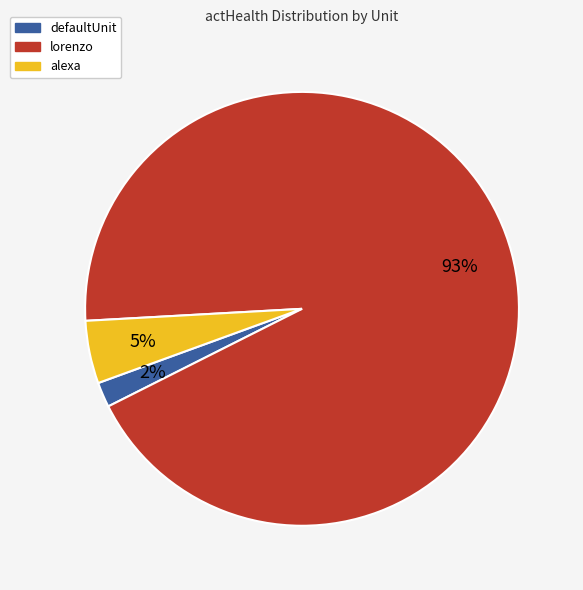

Count the number of slices in the pie.

3